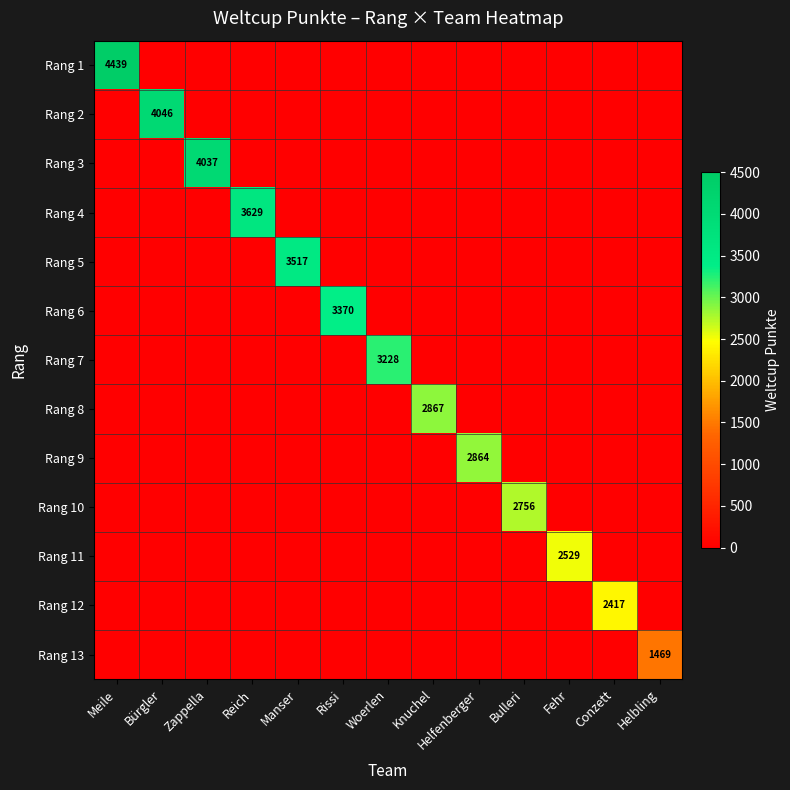

True or false: Rang 10 has a value of 1726 at Bulleri.

False